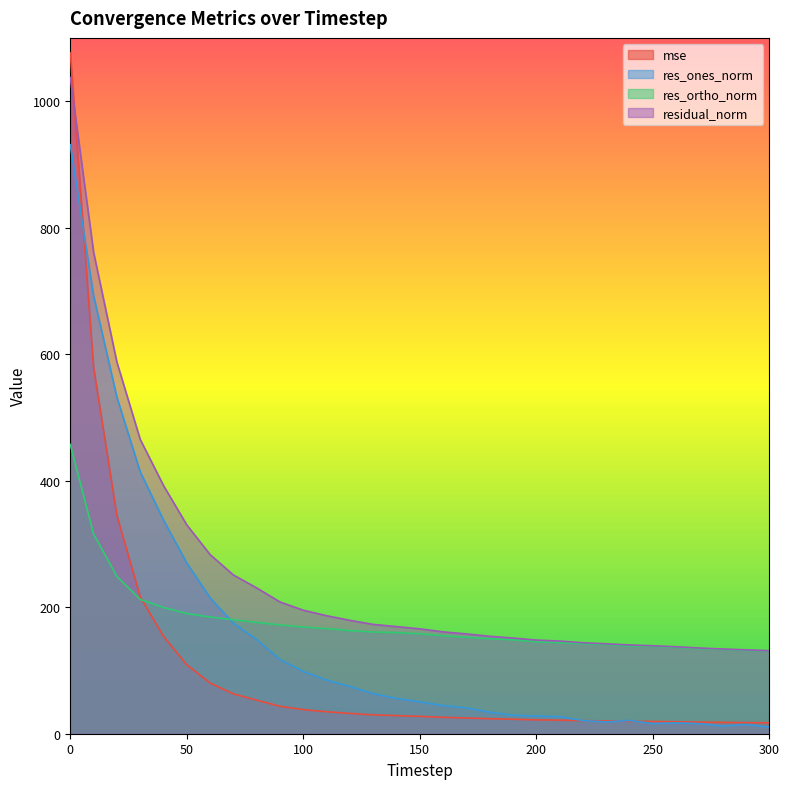

What is the difference between the maximum and second lowest values in the mse series?

1058.5